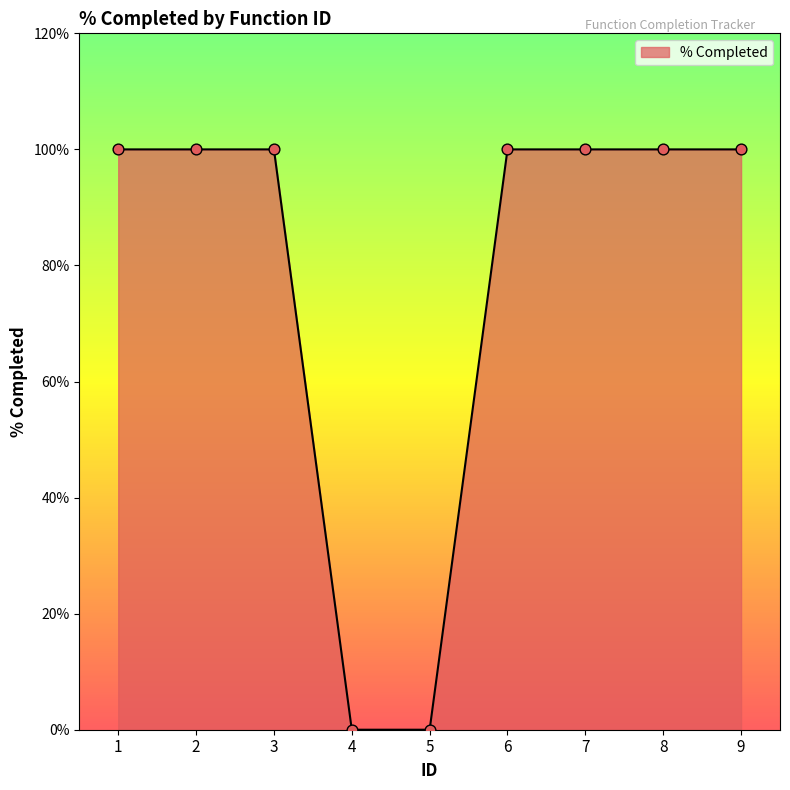

Approximately how many times larger is the value at 7 compared to 2?

1.0